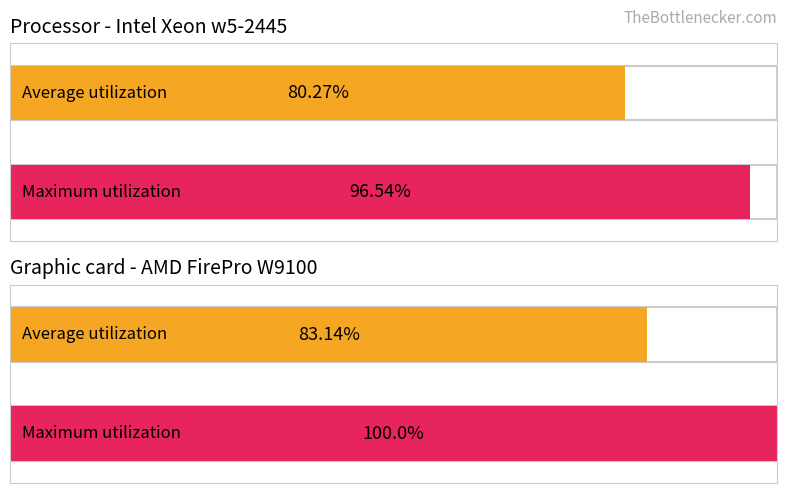

At 8:04, list the series in order from smallest to largest.

Average utilization, Maximum utilization